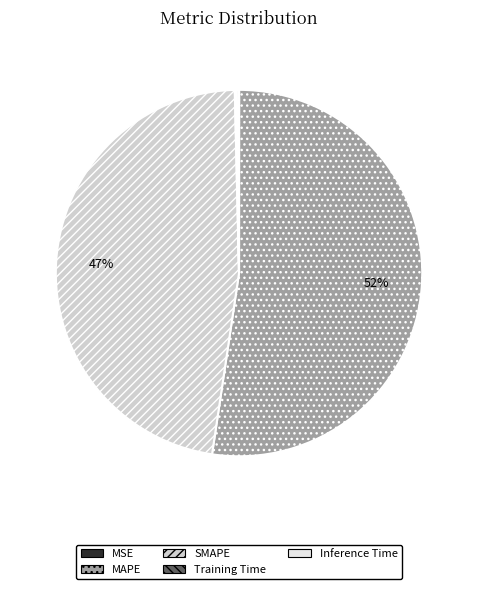

To the nearest percent, what portion does SMAPE represent?

47%